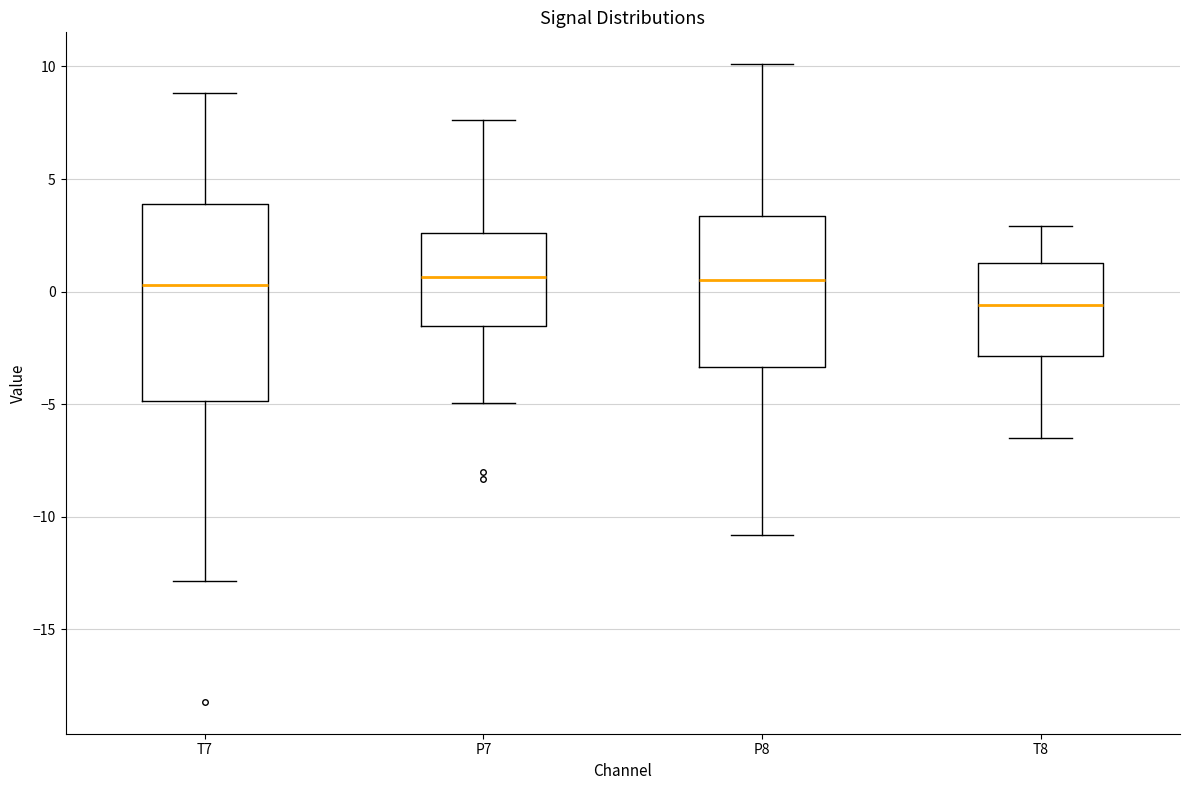

Reading left to right, transcribe this box plot: for each box, give where its median line is, the range the box spans, and where its two whiskers end, as read against the y-axis. The values are not printed on the chart, so give them approximately, as read against the axis.

T7: median 0.5, box -5.0 to 4.0, whiskers -13.0 to 9.0
P7: median 0.5, box -1.5 to 2.5, whiskers -5.0 to 7.5
P8: median 0.5, box -3.5 to 3.5, whiskers -11.0 to 10.0
T8: median -0.5, box -3.0 to 1.5, whiskers -6.5 to 3.0